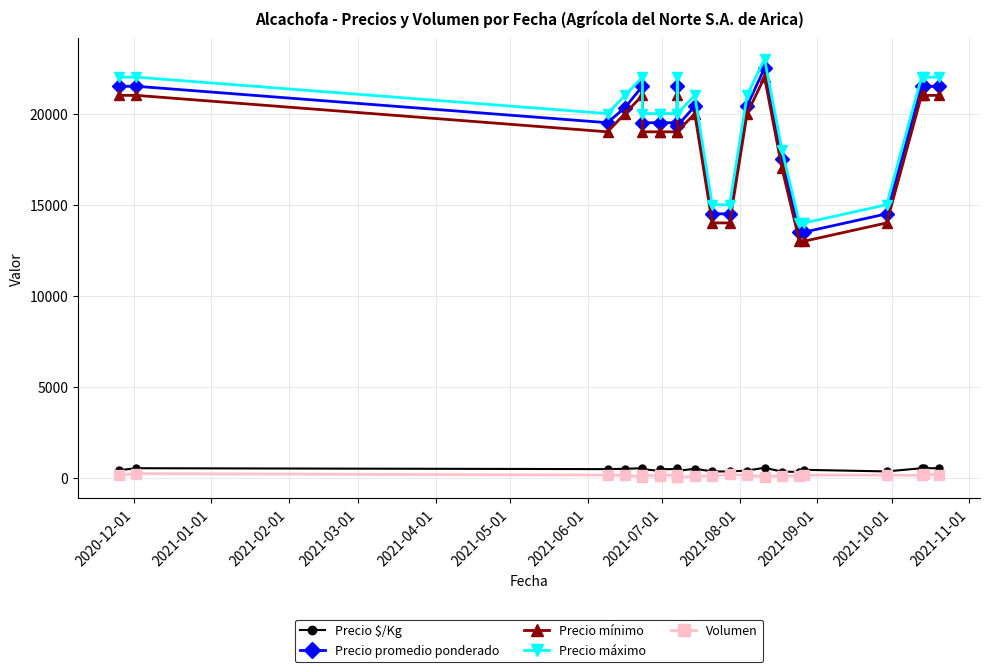

What is the maximum value for Precio mínimo?

22000